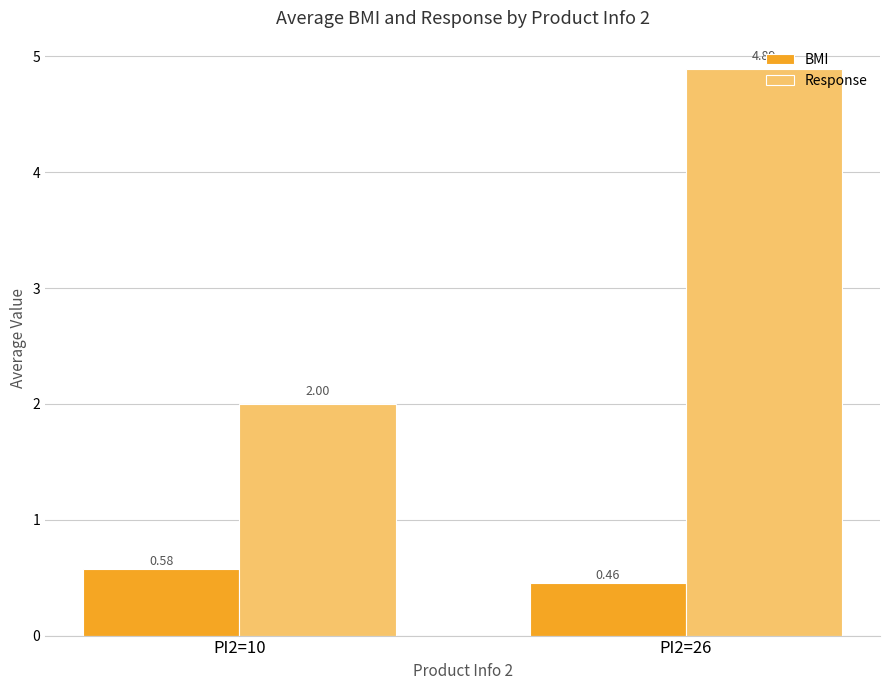

Is the value of BMI at PI2=26 greater than the value of Response at PI2=10?

No